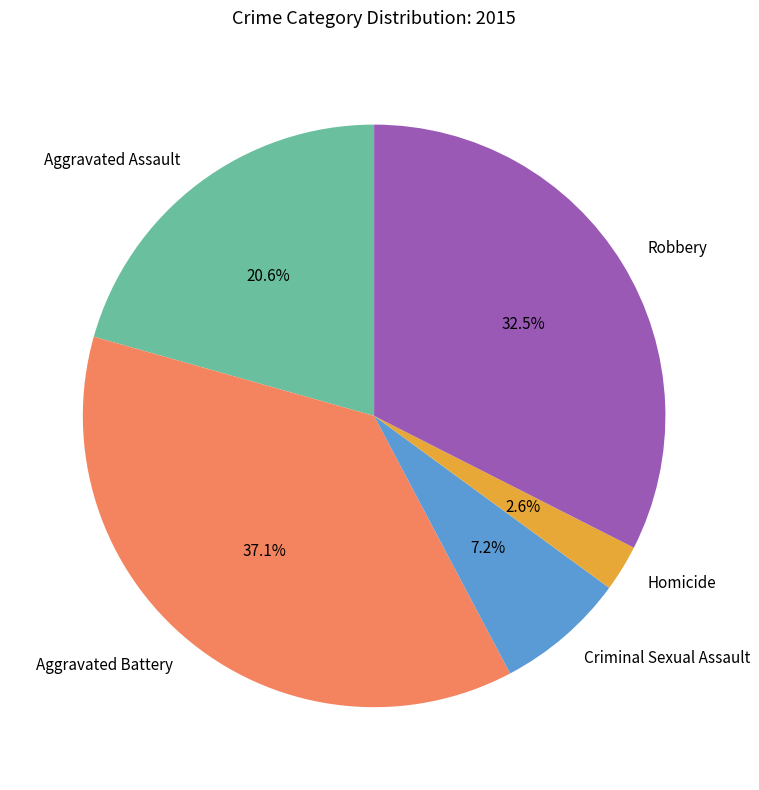

Rank the categories by value from lowest to highest.

Homicide, Criminal Sexual Assault, Aggravated Assault, Robbery, Aggravated Battery